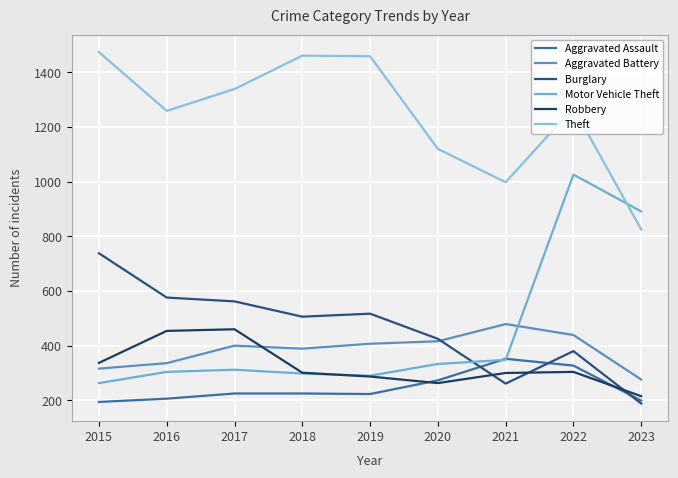

True or false: Motor Vehicle Theft and Theft intersect in this chart.

True